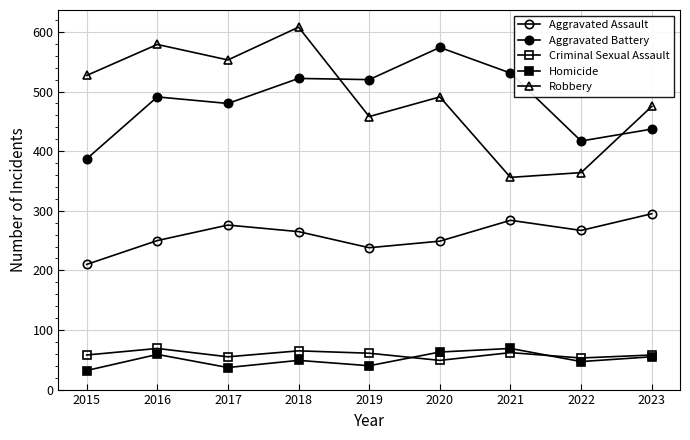

How many values in the Aggravated Battery series are below 491?

4